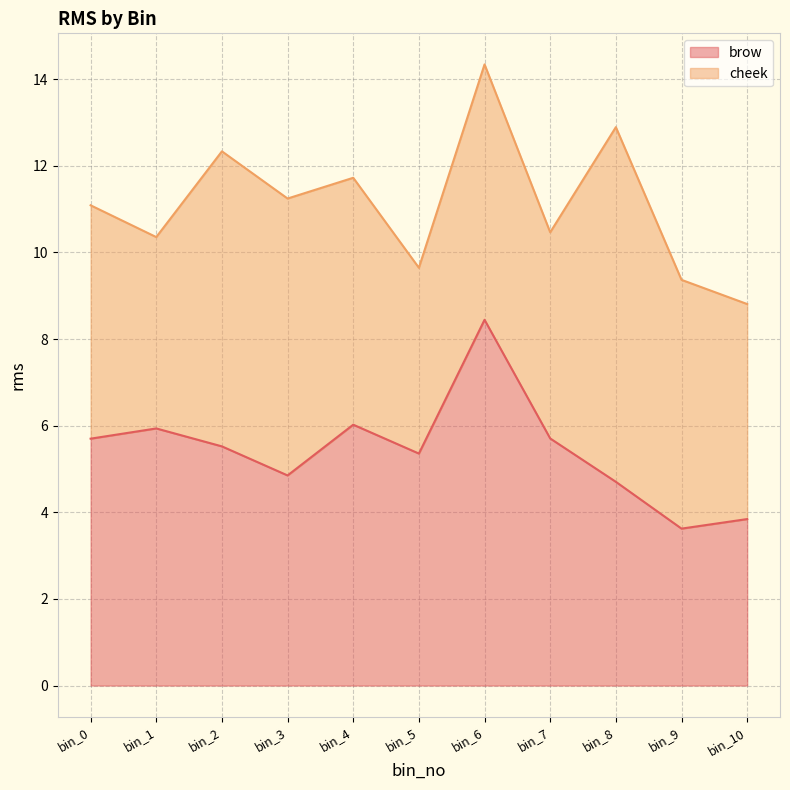

What value does the brow series have at bin_10?

3.8